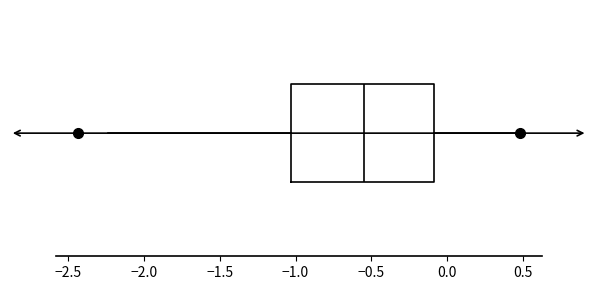

Read this box plot against the x-axis: the position of the median line, the range covered by the box, and the ends of both whiskers. The values are not printed on the chart, so give them approximately, as read against the axis.

median -0.55, box -1.05 to -0.10, whiskers -2.25 to 0.50